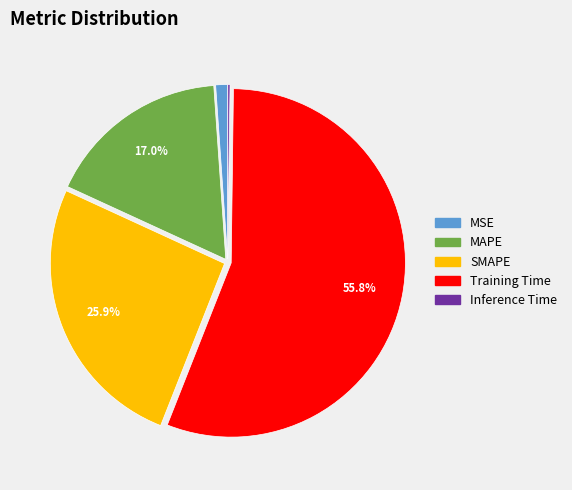

Combined, do SMAPE and MSE account for over 50%?

No